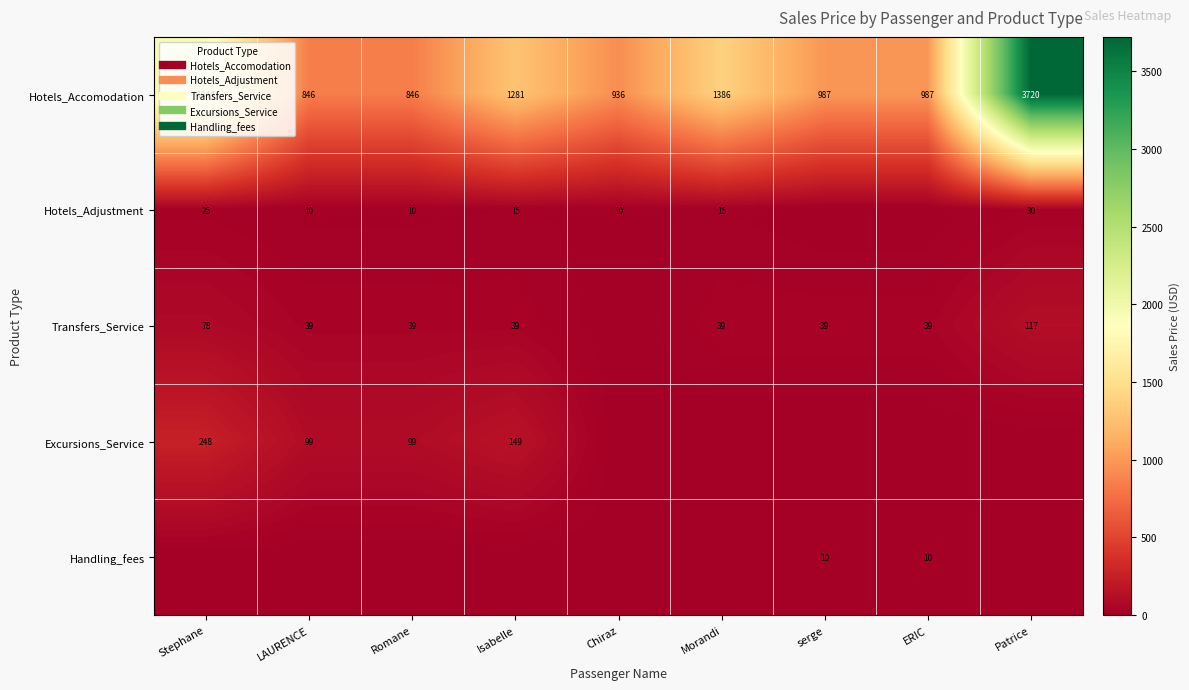

At which label does Hotels_Accomodation first exceed 987?

Stephane